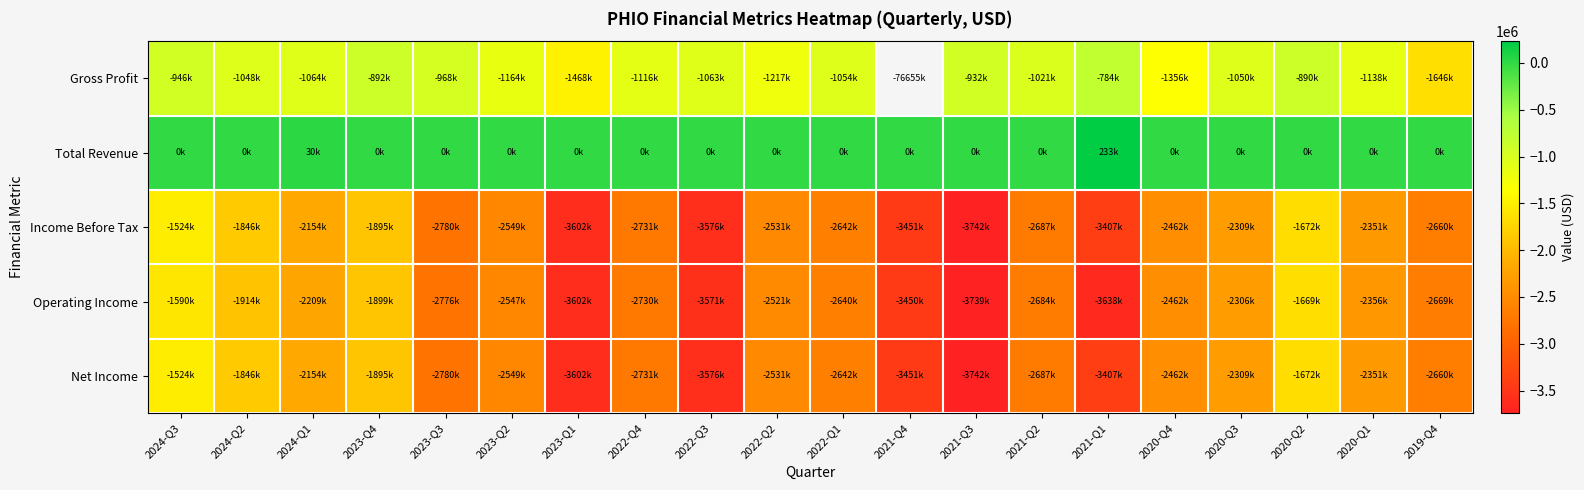

Rank the series by their maximum value, from highest to lowest.

Total Revenue, Gross Profit, Income Before Tax, Net Income, Operating Income